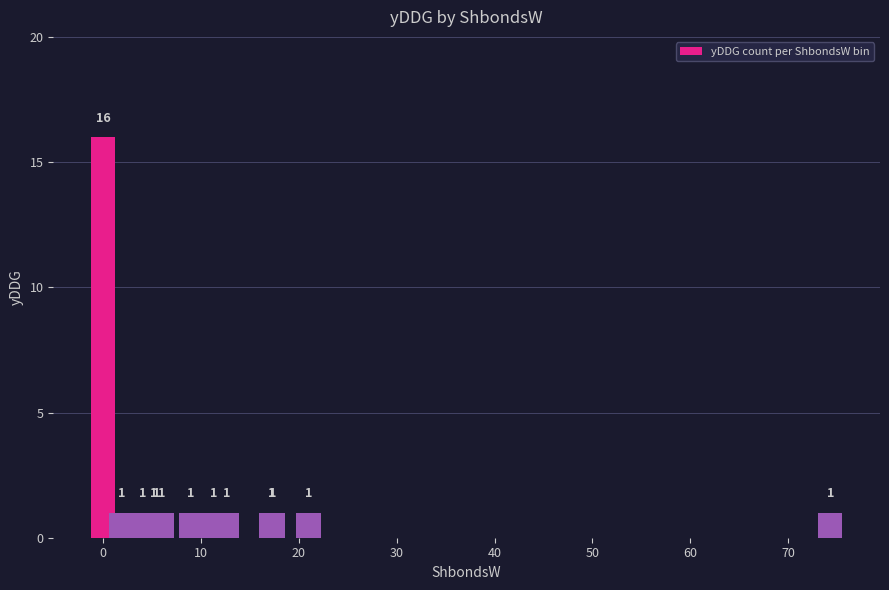

What is the sum of all values?

28